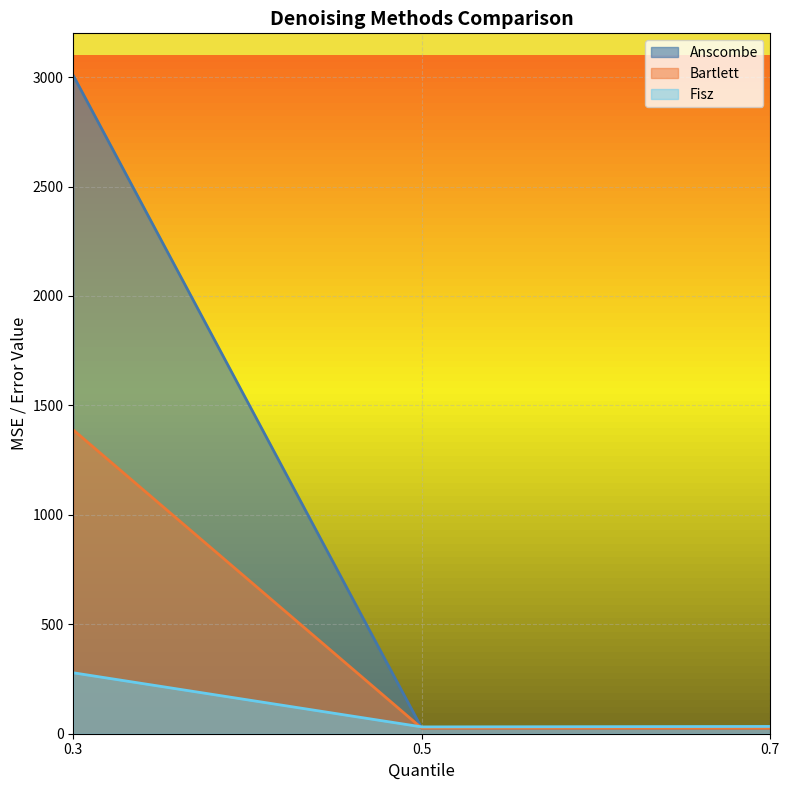

Does the chart have visible grid lines?

Yes